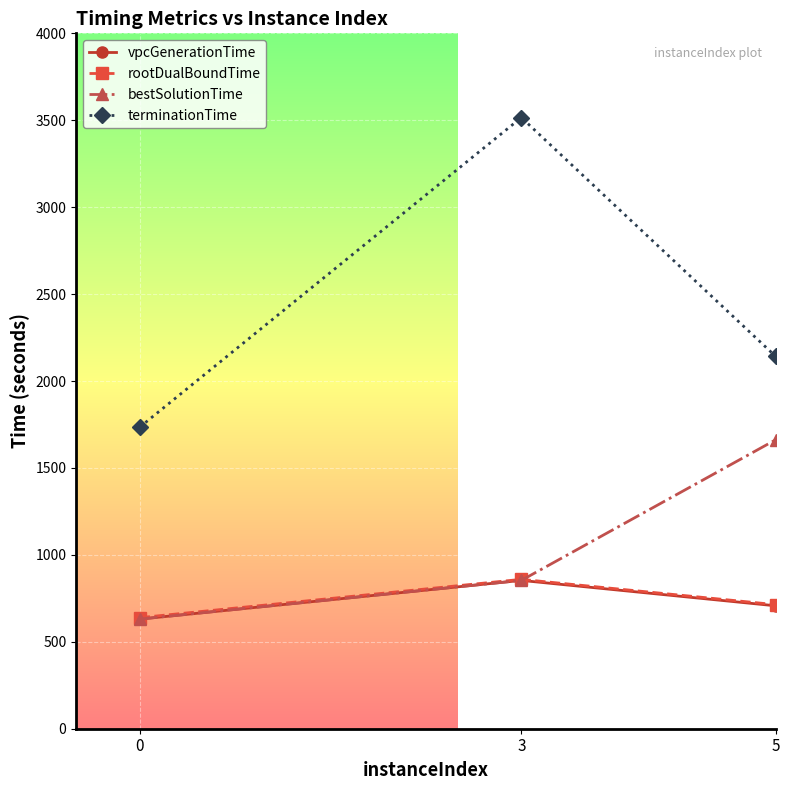

What are all the series names shown in the legend?

vpcGenerationTime, rootDualBoundTime, bestSolutionTime, terminationTime